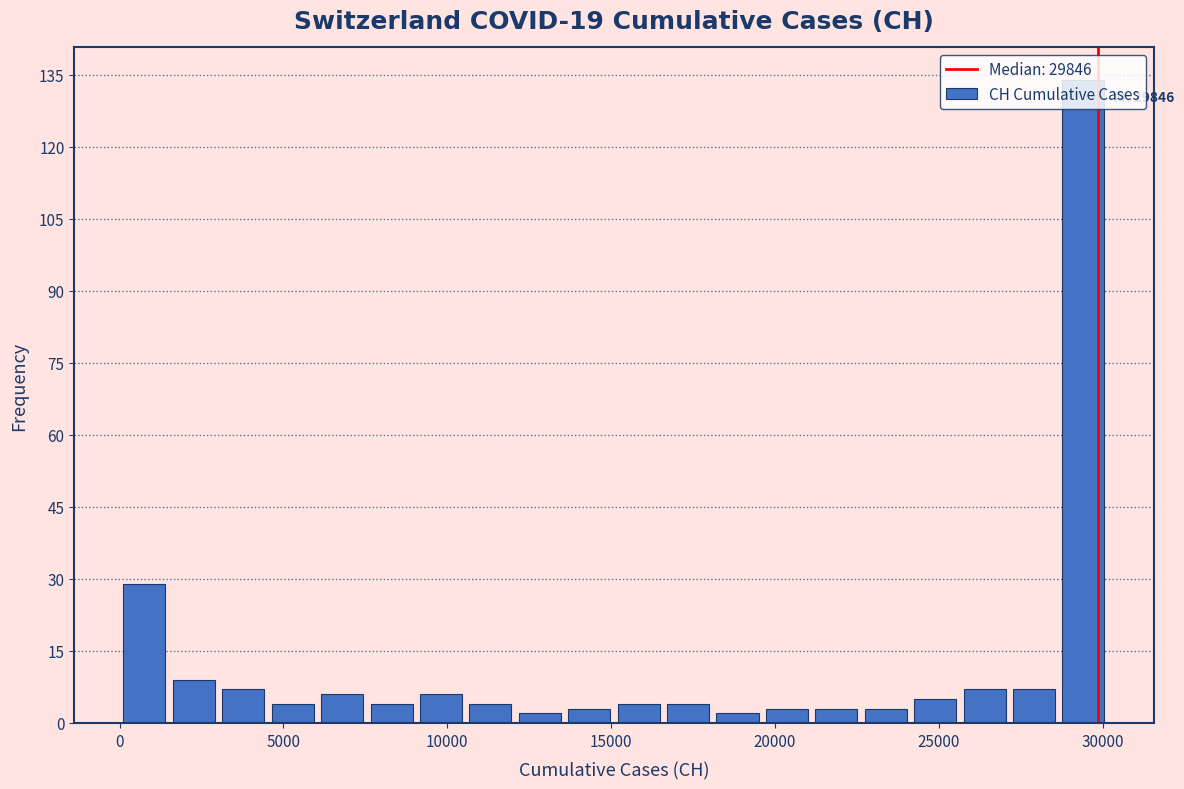

Around what value on the x-axis is the tallest bar? Give the approximate position of its centre, as read against the axis.

29500